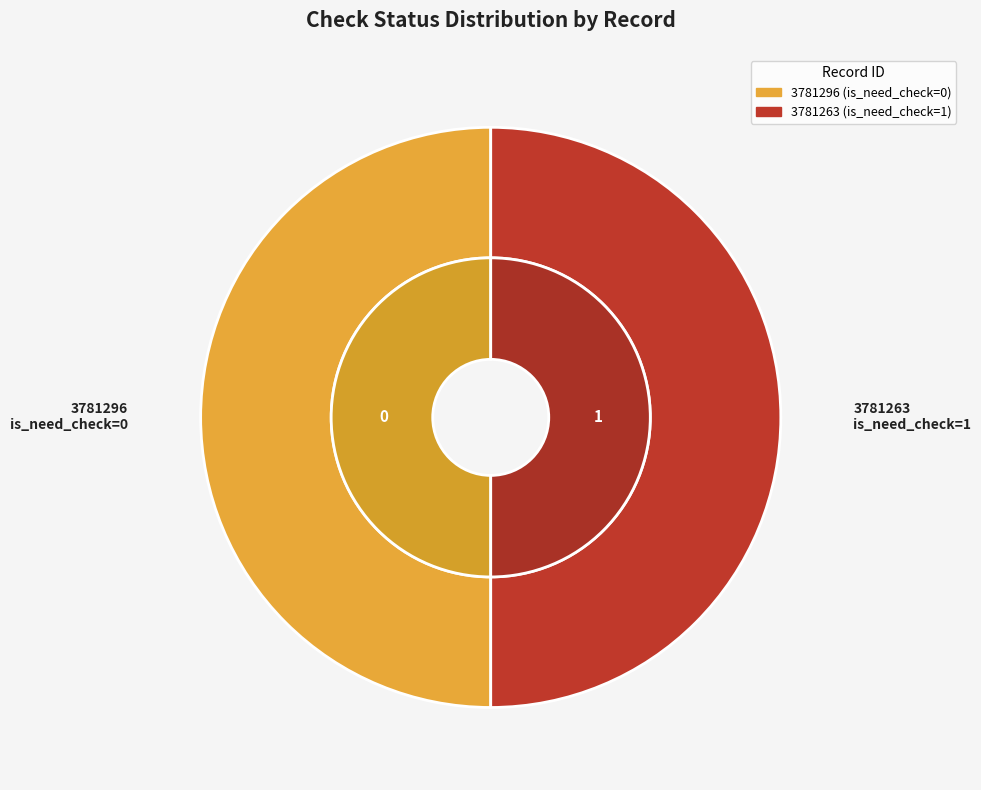

Rank the categories by value from lowest to highest.

3781296 (is_need_check=0), 3781263 (is_need_check=1)